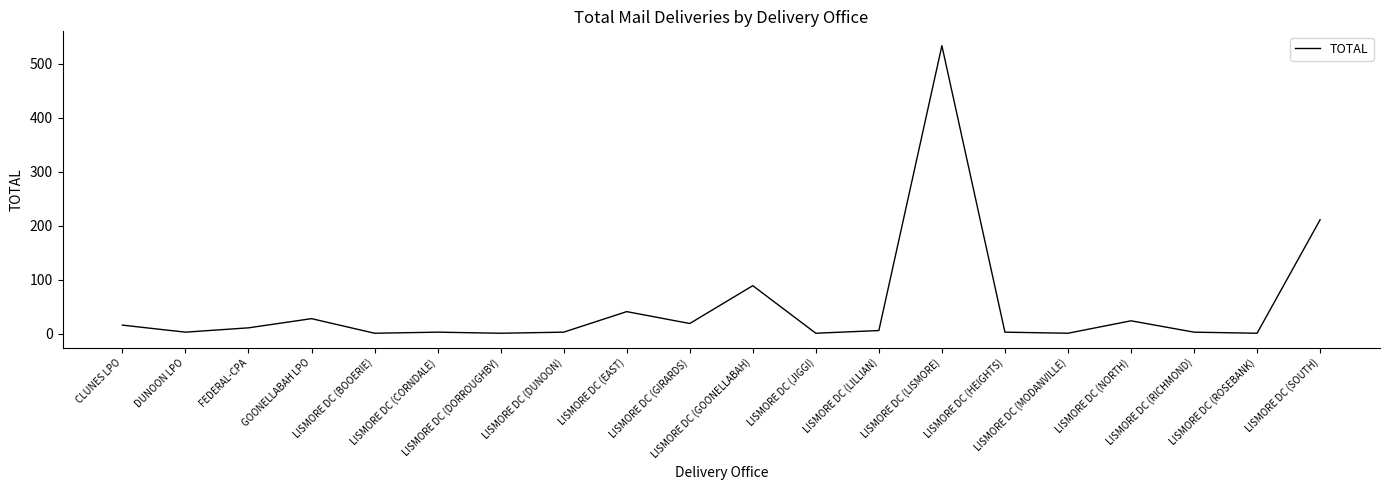

What position from the left is LISMORE DC (MODANVILLE)?

16